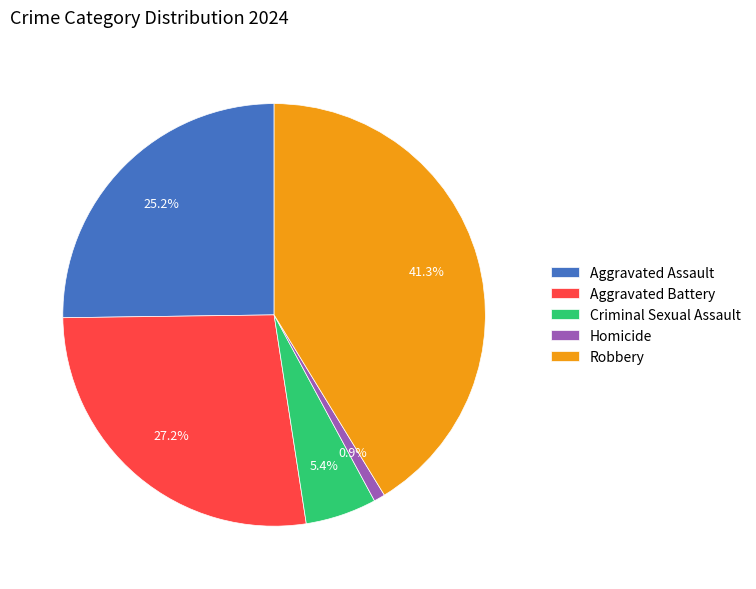

Count the number of slices in the pie.

5